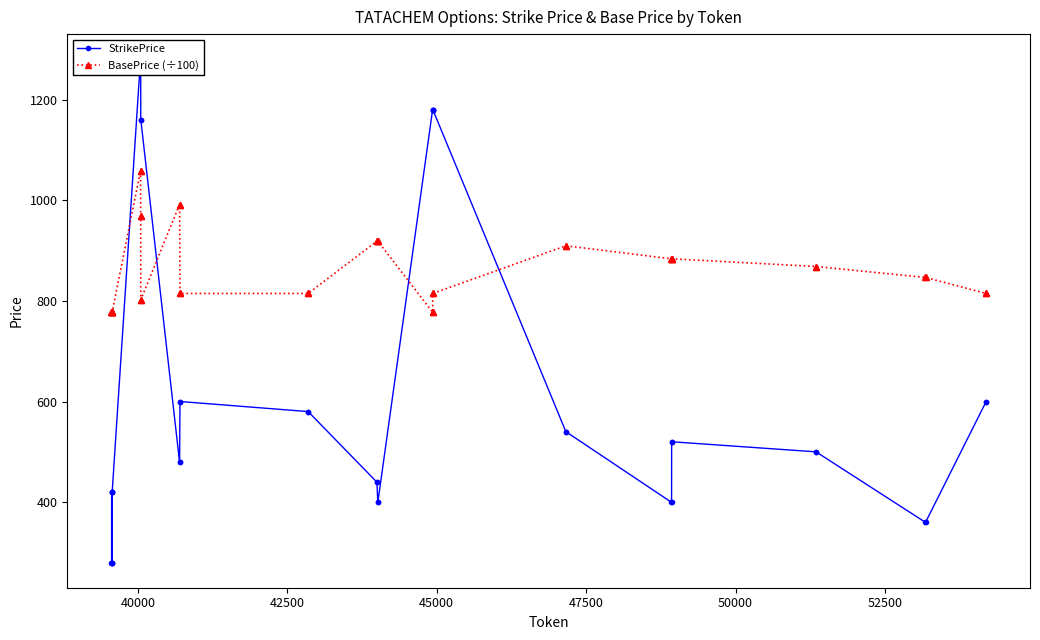

What is the greatest value displayed?

1280.0